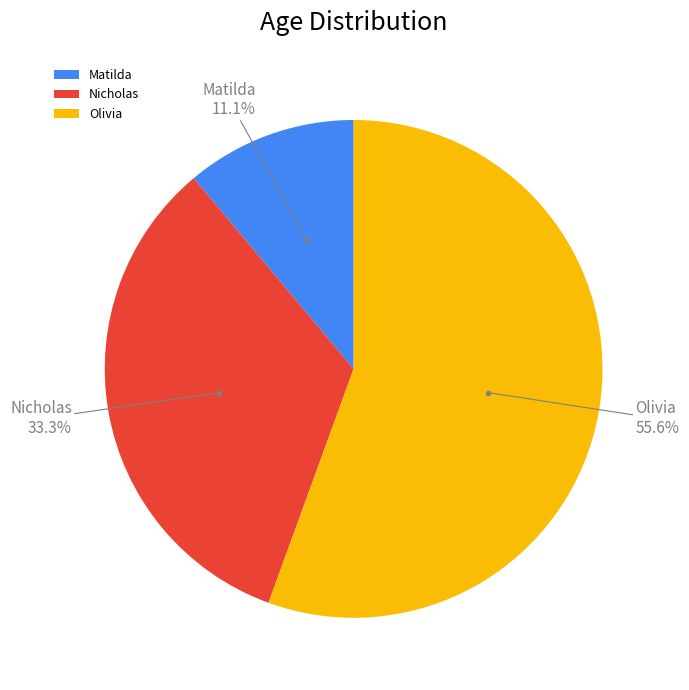

What is the smallest slice in the pie chart?

Matilda